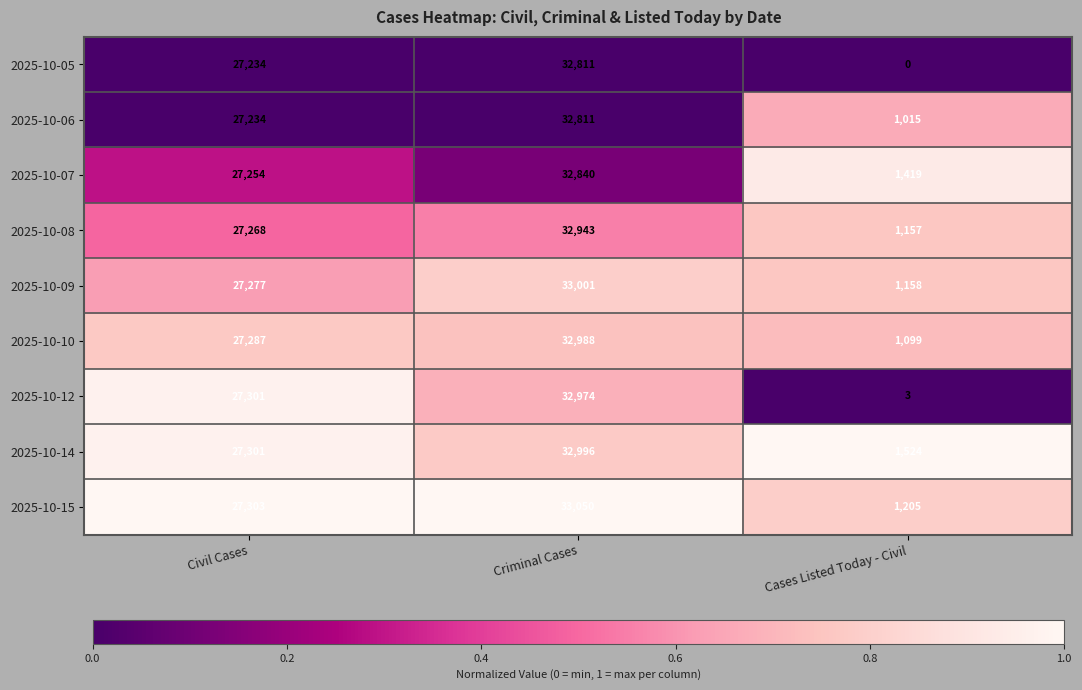

Between Criminal Cases and Cases Listed Today - Civil, which series saw the biggest shift?

2025-10-12